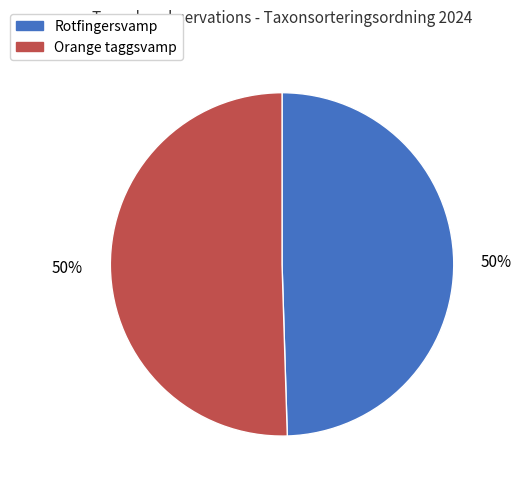

What is the ratio of the value at Rotfingersvamp to the value at Orange taggsvamp?

1.0